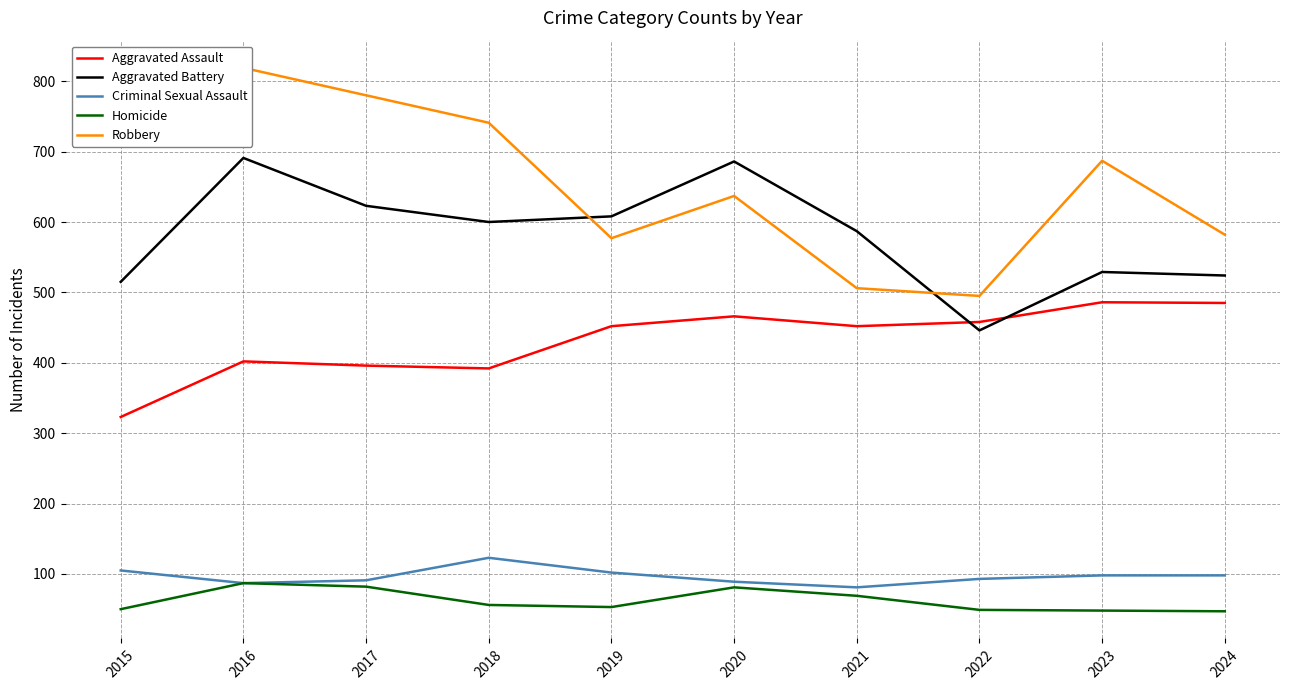

In Aggravated Assault, how many points are lower than both neighbors (excluding endpoints)?

2